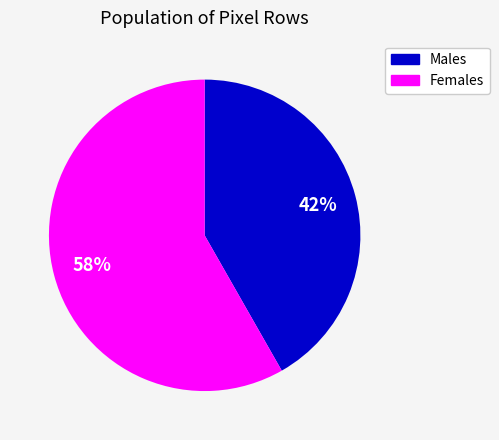

How many segments does this pie chart have?

2